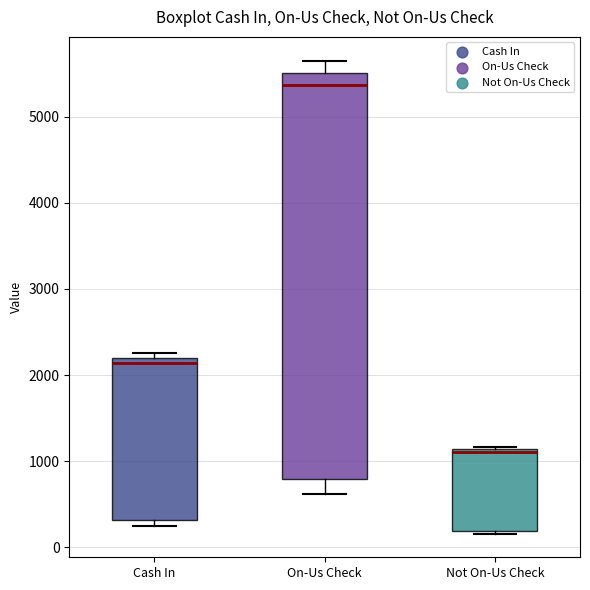

Which box's median line is the lowest?

Not On-Us Check